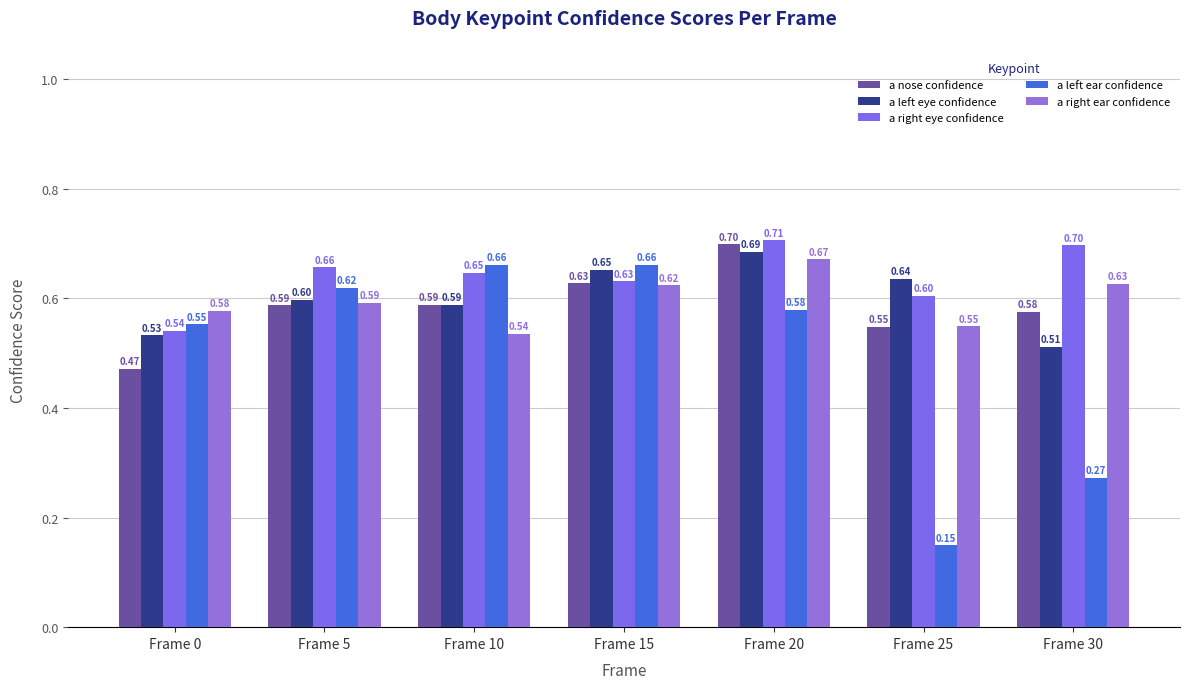

Reading right to left, list all the values displayed in this chart.

a nose confidence: Frame 30=0.6	Frame 25=0.5	Frame 20=0.7	Frame 15=0.6	Frame 10=0.6	Frame 5=0.6	Frame 0=0.5
a left eye confidence: Frame 30=0.5	Frame 25=0.6	Frame 20=0.7	Frame 15=0.7	Frame 10=0.6	Frame 5=0.6	Frame 0=0.5
a right eye confidence: Frame 30=0.7	Frame 25=0.6	Frame 20=0.7	Frame 15=0.6	Frame 10=0.6	Frame 5=0.7	Frame 0=0.5
a left ear confidence: Frame 30=0.3	Frame 25=0.1	Frame 20=0.6	Frame 15=0.7	Frame 10=0.7	Frame 5=0.6	Frame 0=0.6
a right ear confidence: Frame 30=0.6	Frame 25=0.5	Frame 20=0.7	Frame 15=0.6	Frame 10=0.5	Frame 5=0.6	Frame 0=0.6